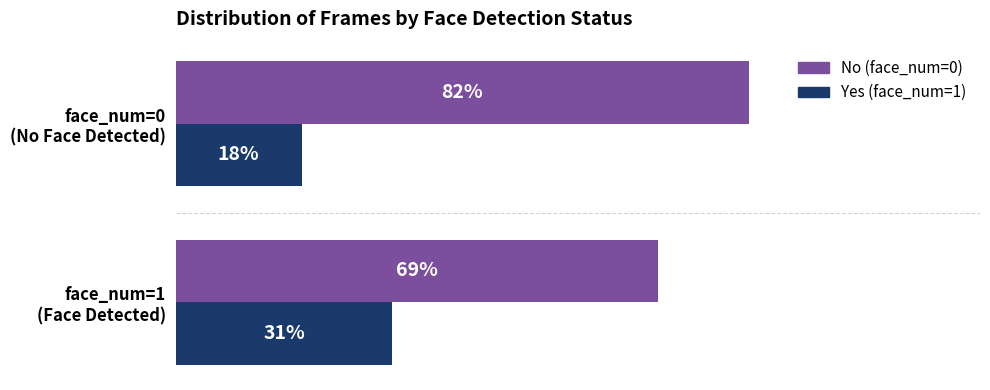

List the series in order of their peak value, highest first.

No (face_num=0), Yes (face_num=1)